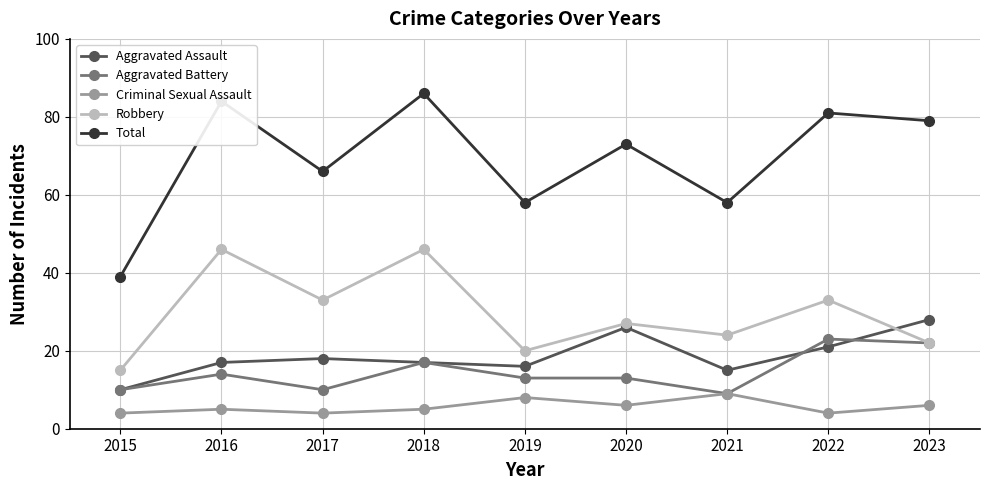

How many lines are shown in the chart?

5